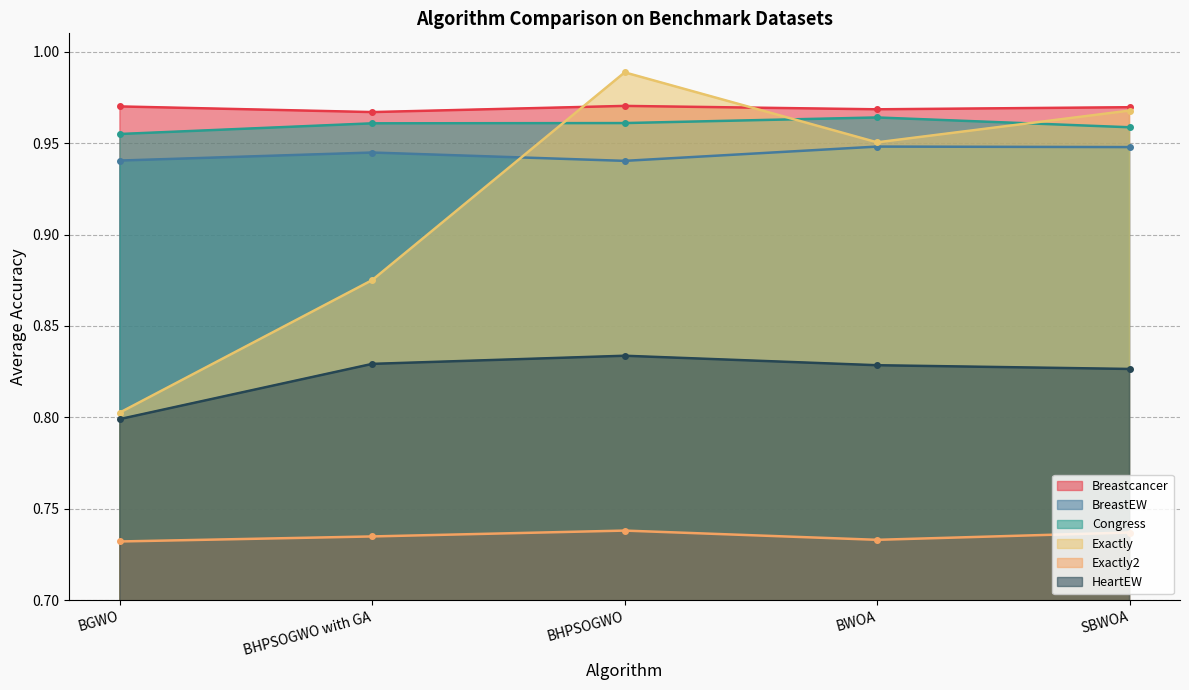

What is the approximate value of BreastEW at BWOA?

0.9